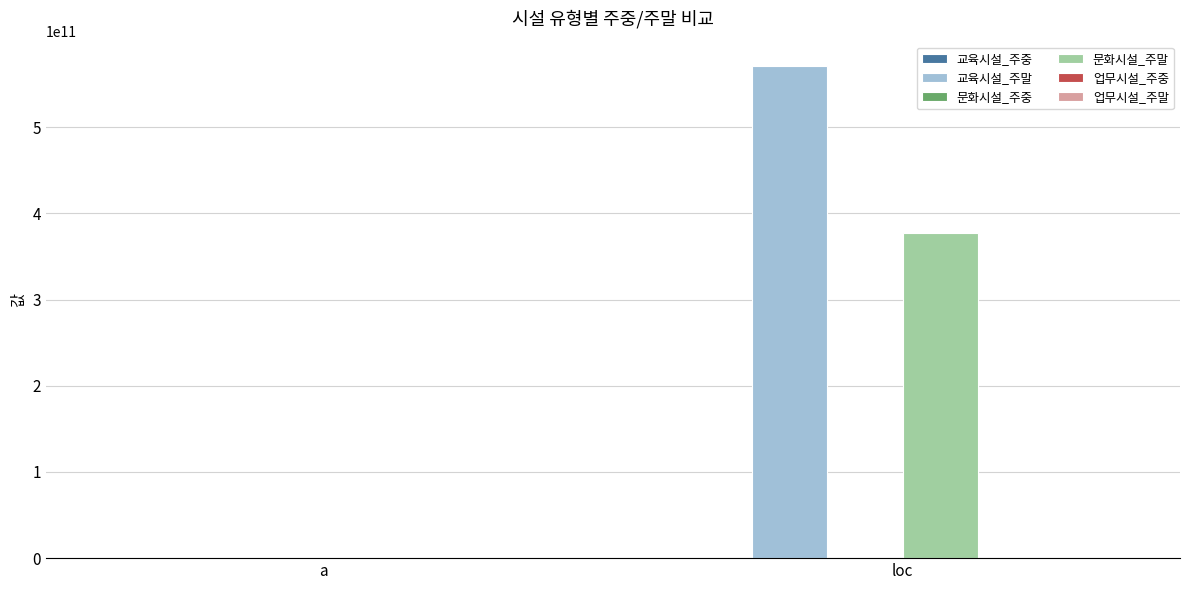

How many data points does each series have?

2